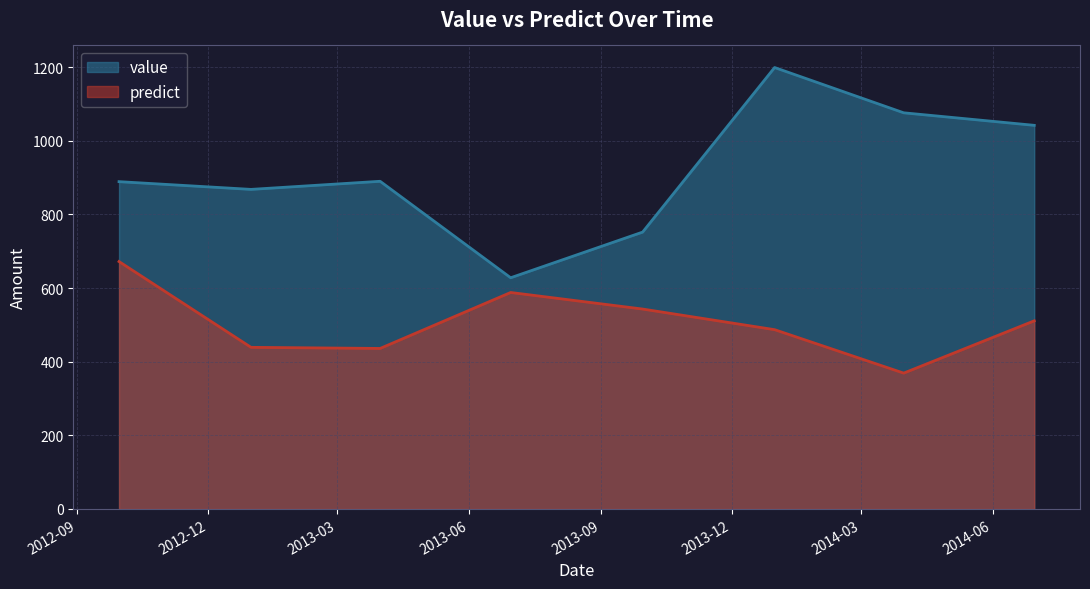

How many data points in value are less than 890?

4